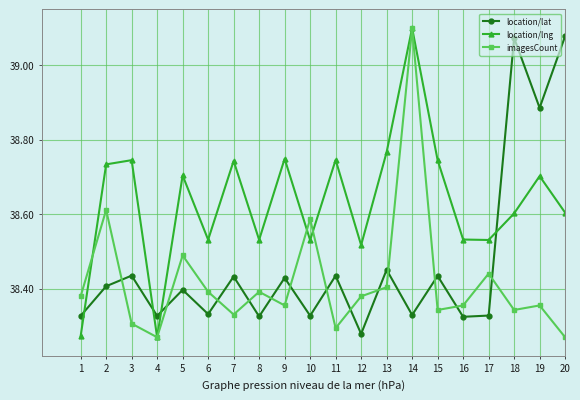

At 20, list the series in order from largest to smallest.

location/lat, location/lng, imagesCount